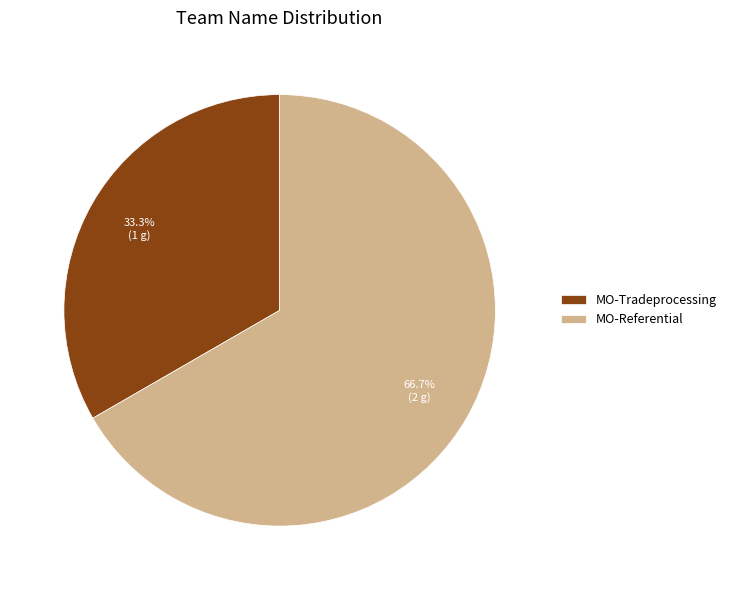

Does MO-Tradeprocessing account for over 50% of the chart?

No